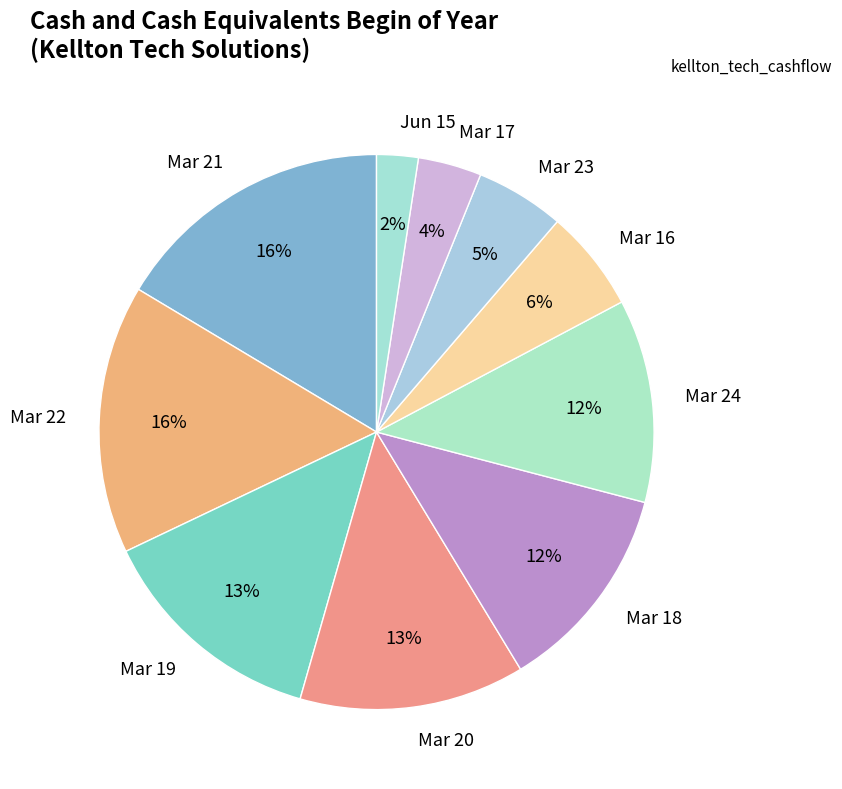

The Mar 16 slice represents 13% of the pie. True or false?

False